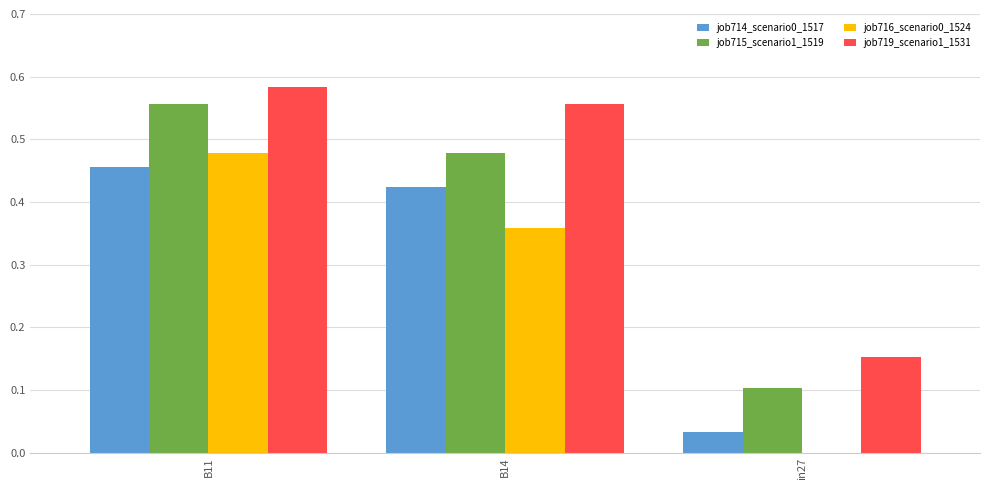

How many groups of bars are there?

3